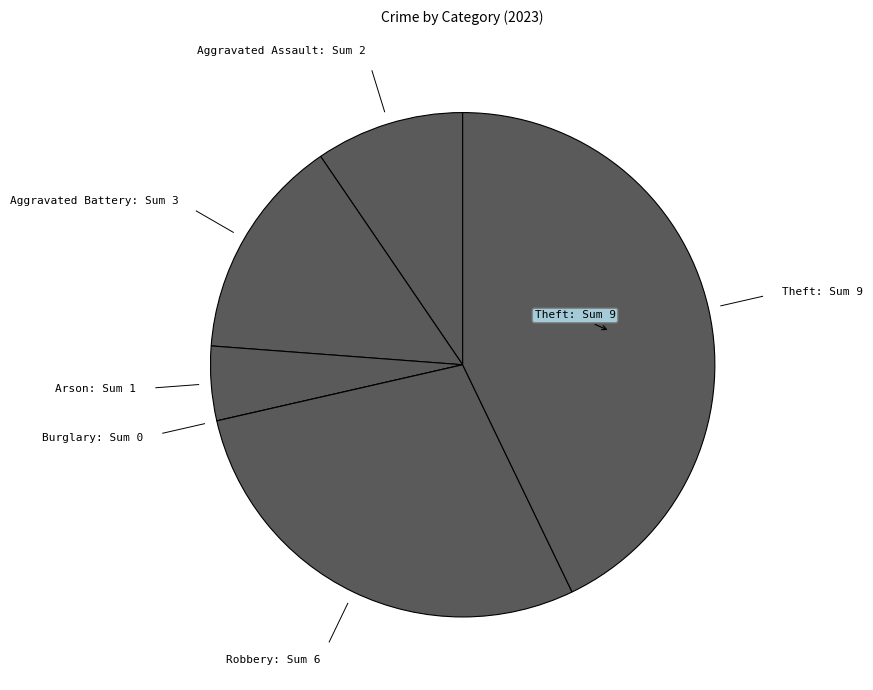

True or false: Aggravated Battery: Sum 3 accounts for 14% of the total.

True